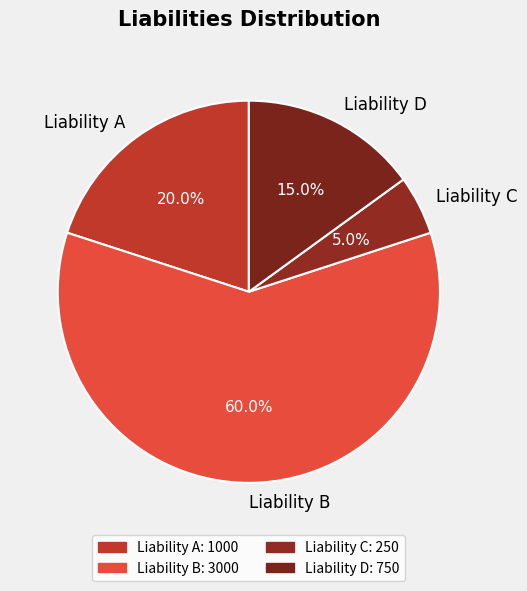

To the nearest percent, what is the difference between the Liability D and Liability C slice percentages?

10%